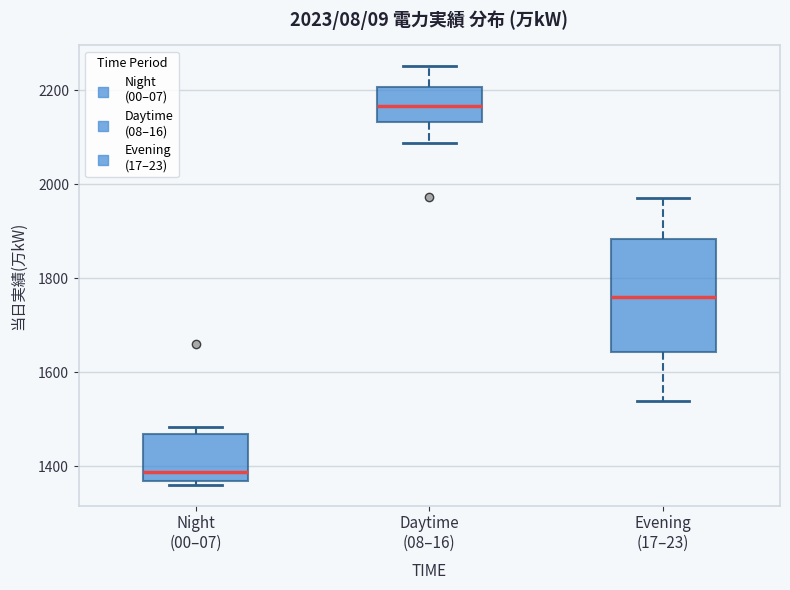

Where does the lower whisker of the box for Evening (17–23) end on the y-axis? The values are not printed on the chart, so give them approximately, as read against the axis.

1540